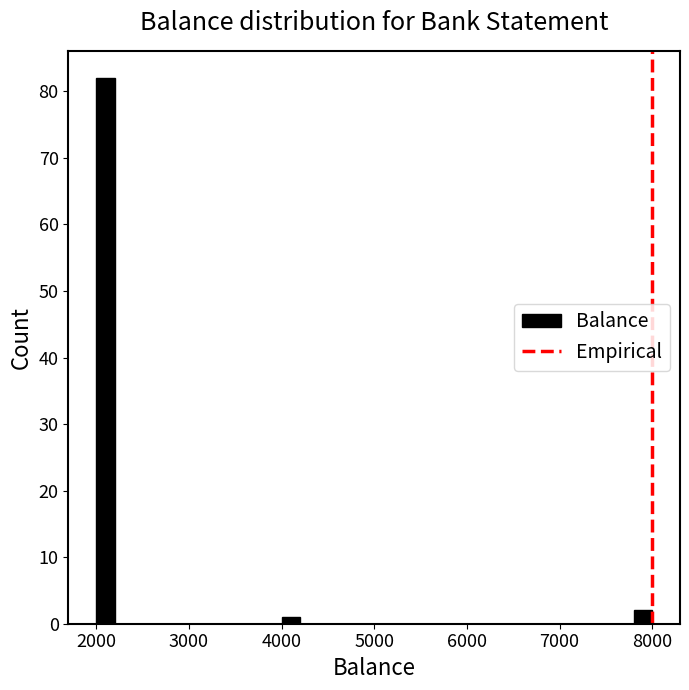

Around what value on the x-axis is the tallest bar? Give the approximate position of its centre, as read against the axis.

2100